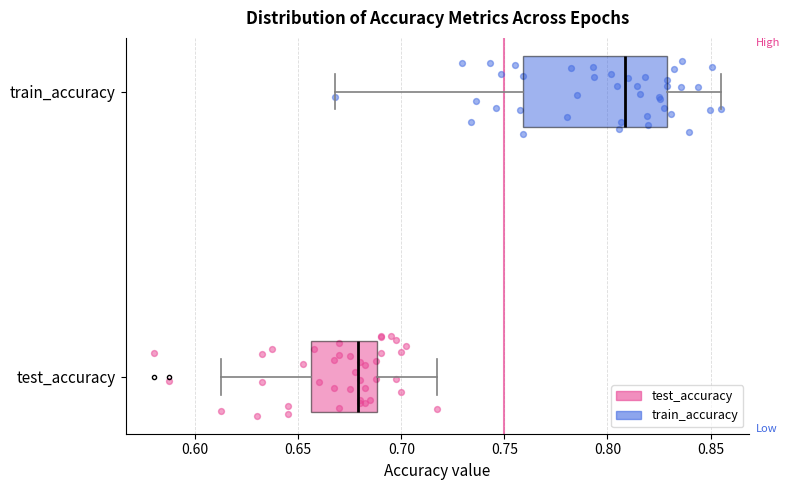

Reading bottom to top, transcribe this box plot: for each box, give where its median line is, the range the box spans, and where its two whiskers end, as read against the x-axis. The values are not printed on the chart, so give them approximately, as read against the axis.

test_accuracy: median 0.680, box 0.655 to 0.690, whiskers 0.610 to 0.720
train_accuracy: median 0.810, box 0.760 to 0.830, whiskers 0.670 to 0.855